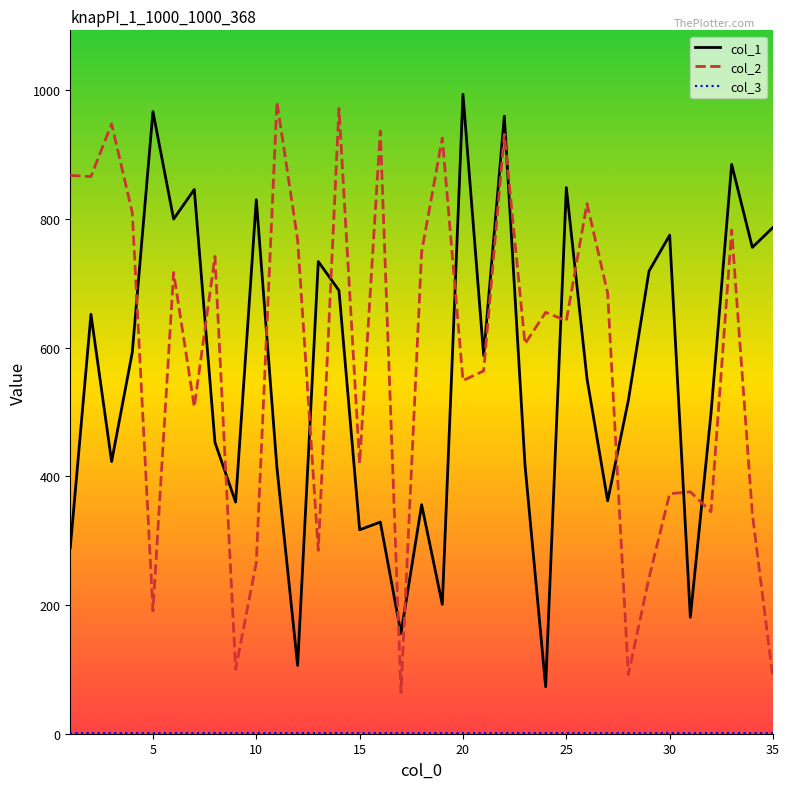

True or false: col_1 and col_2 cross at least once.

True